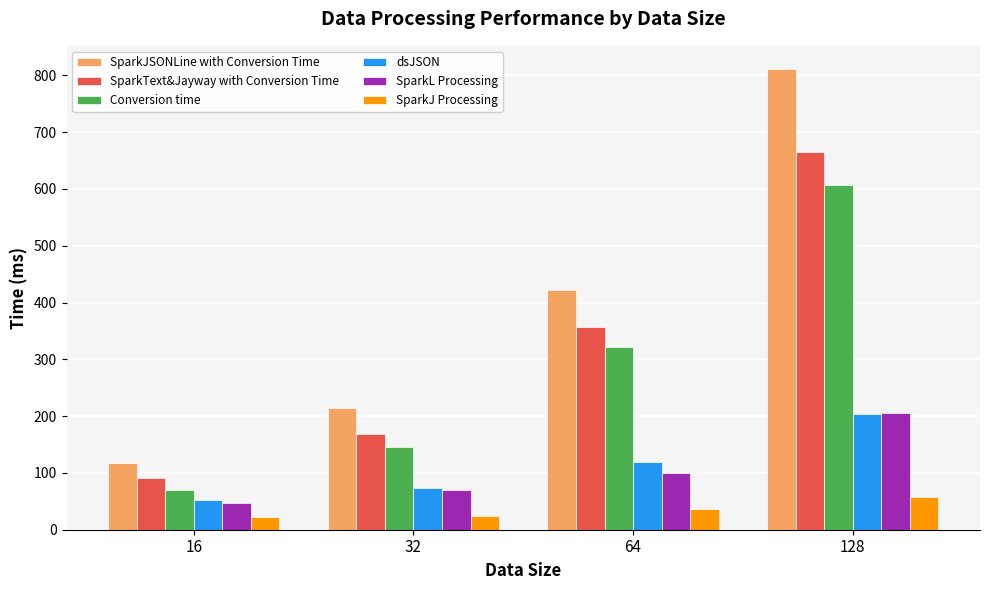

Is it true that SparkJ Processing equals 8.2 at 64?

False